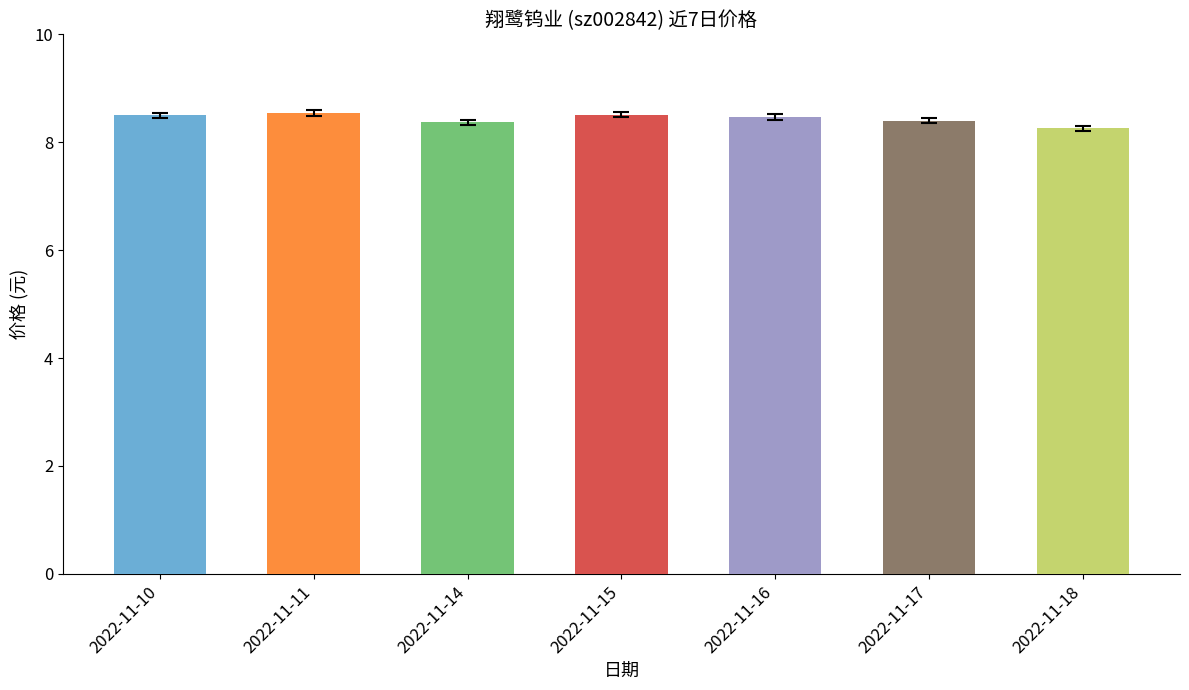

How many bars are there in total?

7